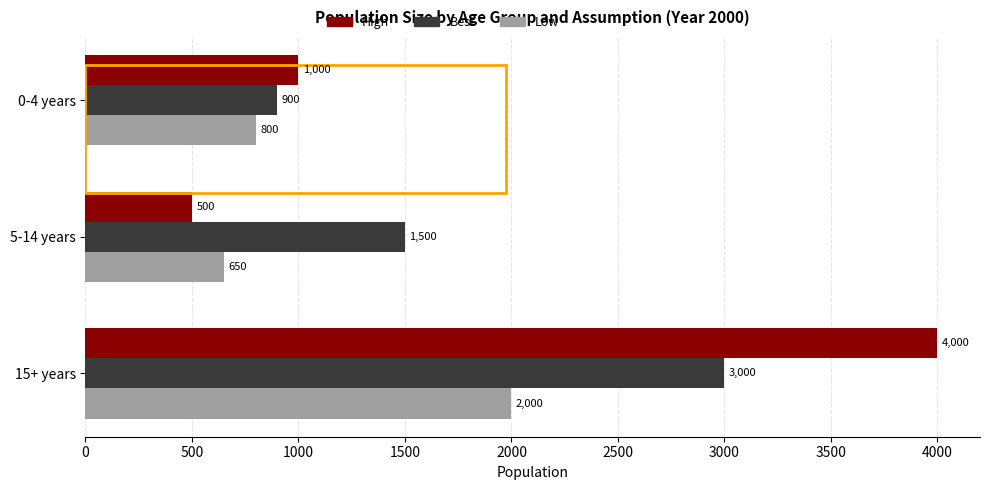

Count the Low values in the range 650 to 2000.

3